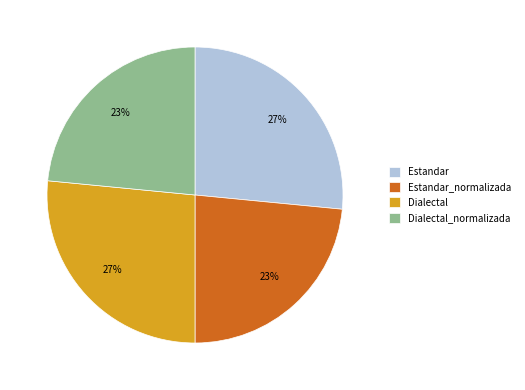

Is it true that Estandar is 27% of the pie?

True